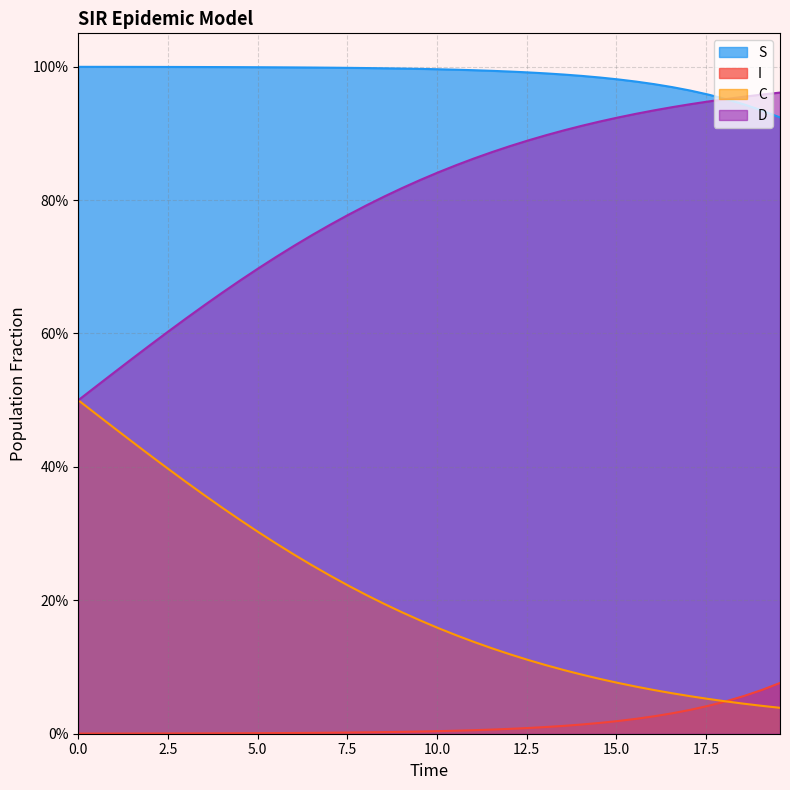

Rank the series by their average value, from lowest to highest.

I, C, D, S